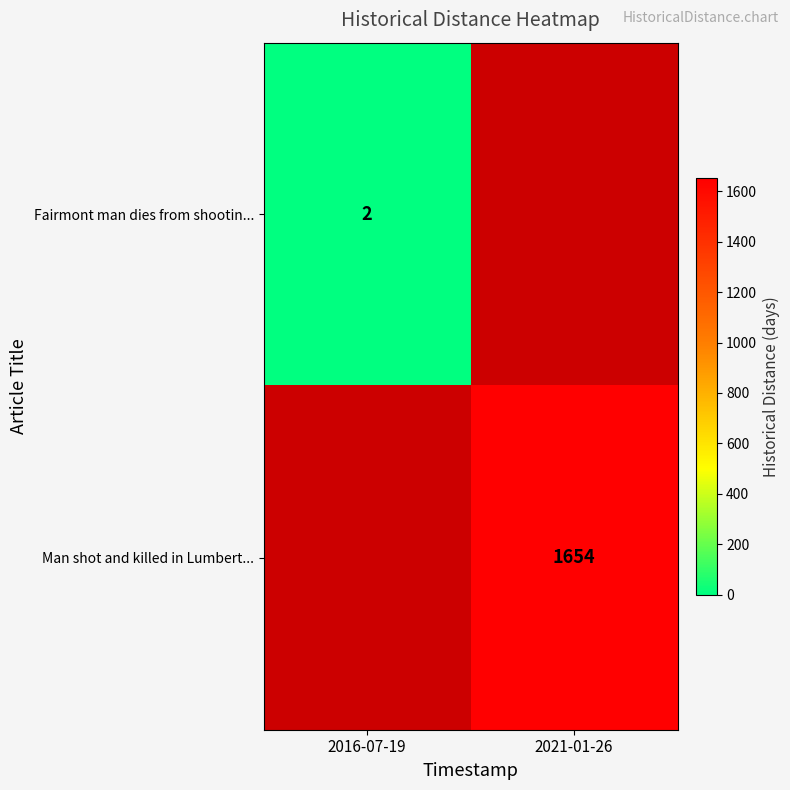

Rank the series by their average value, from lowest to highest.

Fairmont man dies from shootin..., Man shot and killed in Lumbert...